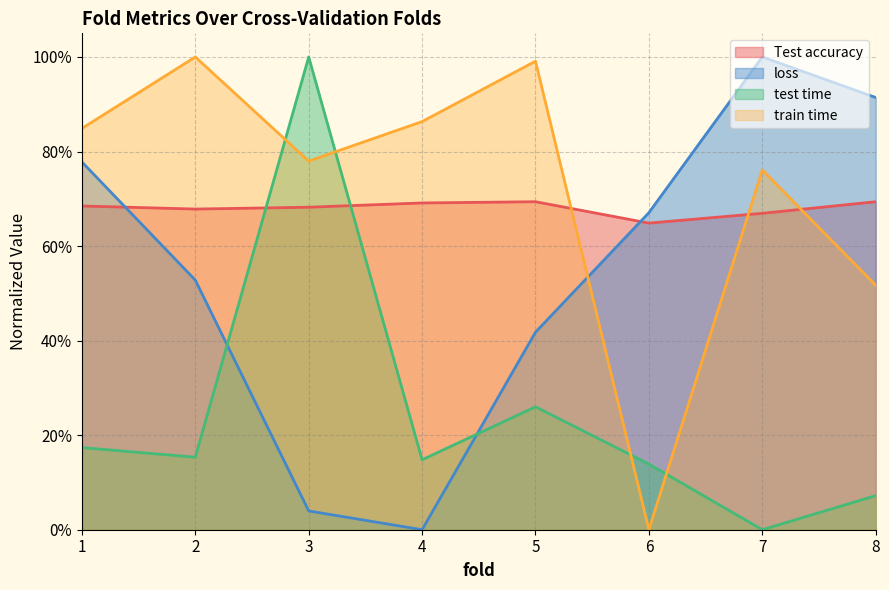

Reading left to right, list all the values displayed in this chart.

Test accuracy: 1=0.7	2=0.7	3=0.7	4=0.7	5=0.7	6=0.6	7=0.7	8=0.7
loss: 1=0.8	2=0.5	3=0.0	4=0.0	5=0.4	6=0.7	7=1.0	8=0.9
train time: 1=0.8	2=1.0	3=0.8	4=0.9	5=1.0	6=0.0	7=0.8	8=0.5
test time: 1=0.2	2=0.2	3=1.0	4=0.1	5=0.3	6=0.1	7=0.0	8=0.1